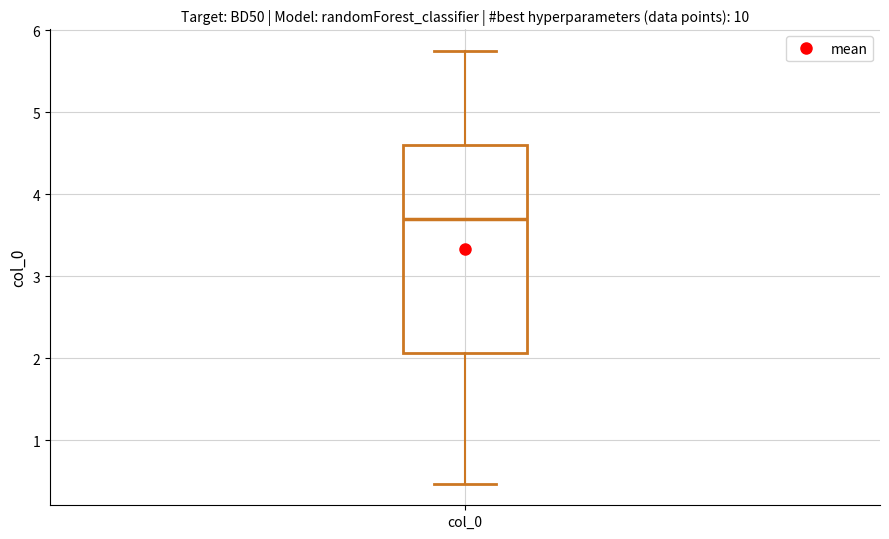

Where is the upper edge of the box for col_0 on the y-axis? The values are not printed on the chart, so give them approximately, as read against the axis.

4.6